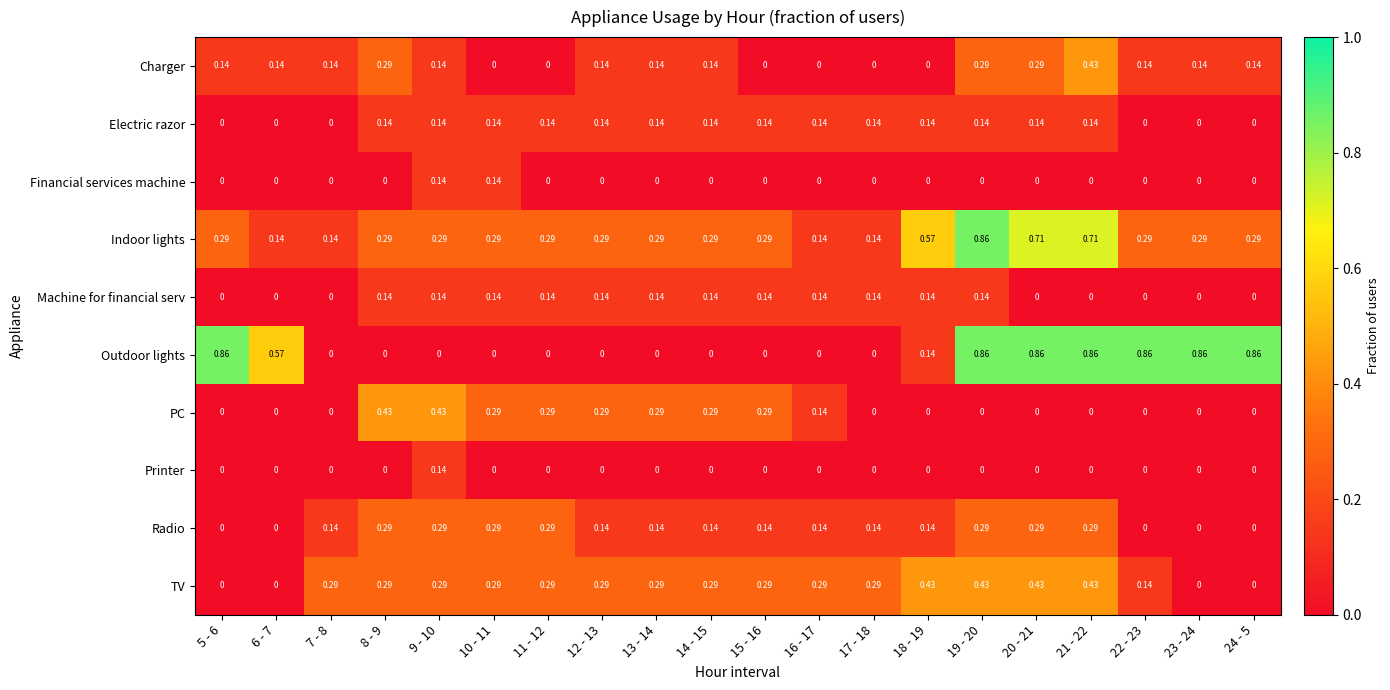

Which series changed the most between 5 - 6 and 20 - 21?

TV